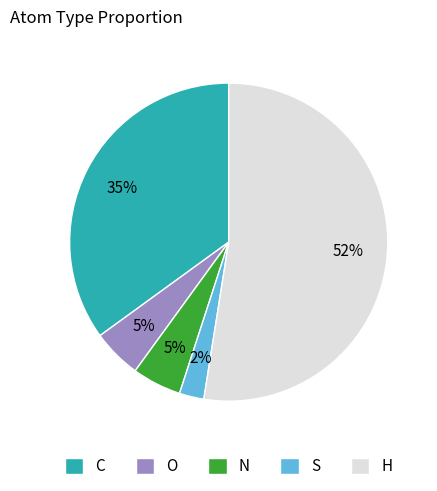

How many segments does this pie chart have?

5